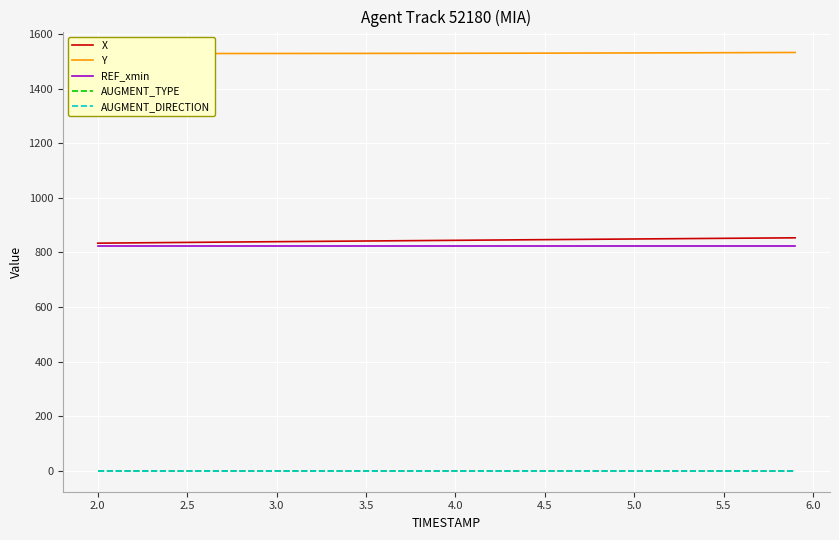

True or false: AUGMENT_TYPE and X intersect in this chart.

False